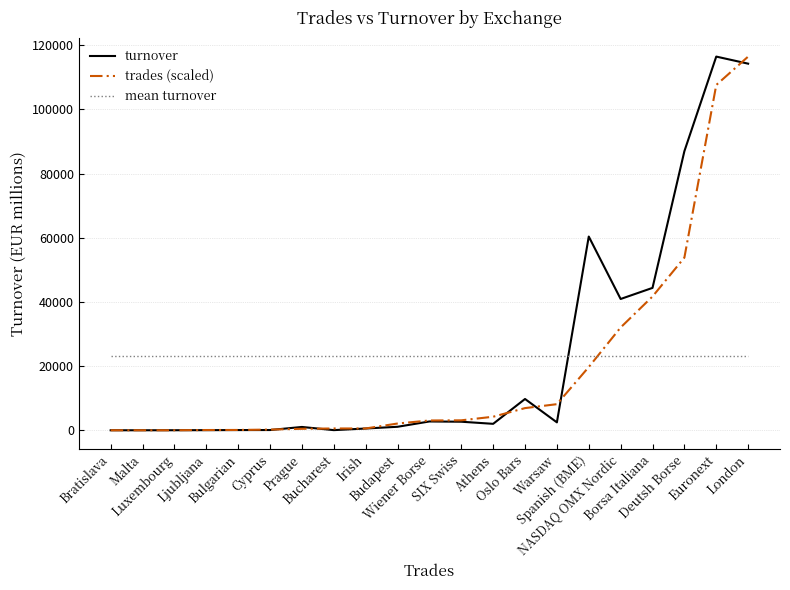

How many values in the turnover series exceed 2009?

11